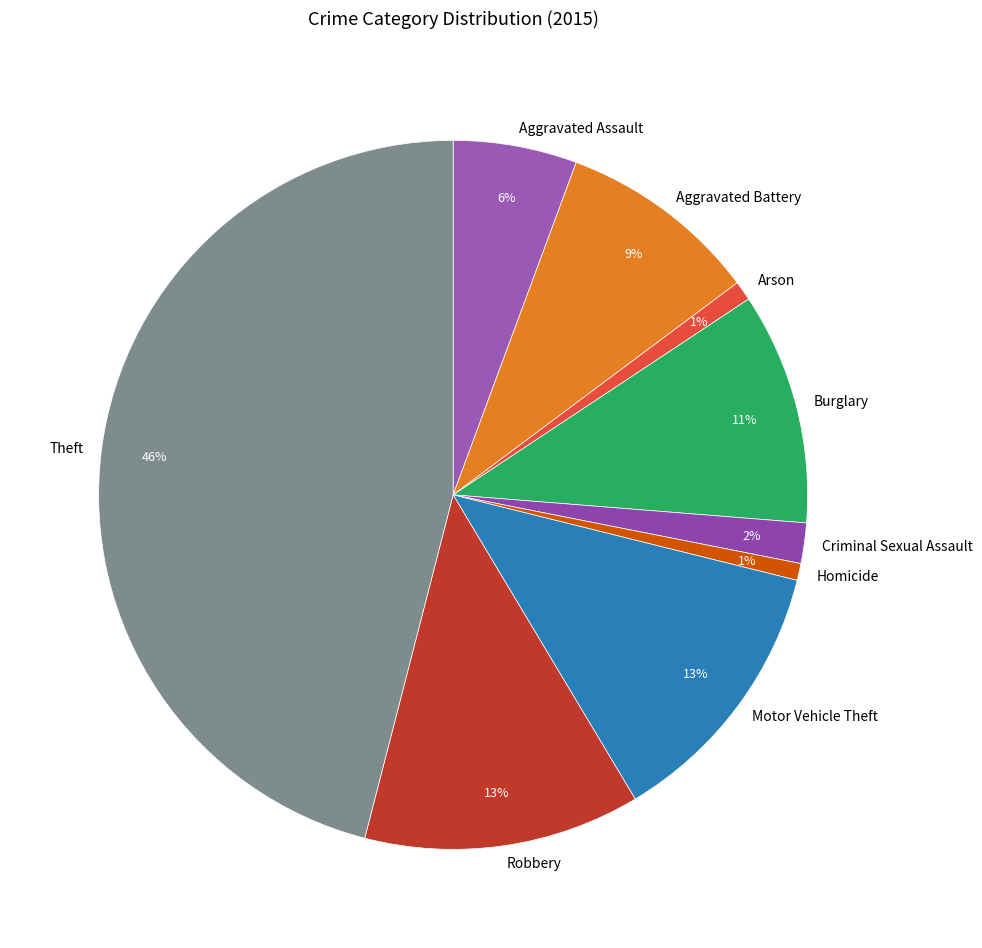

To the nearest percent, what percentage of the pie is Motor Vehicle Theft?

13%